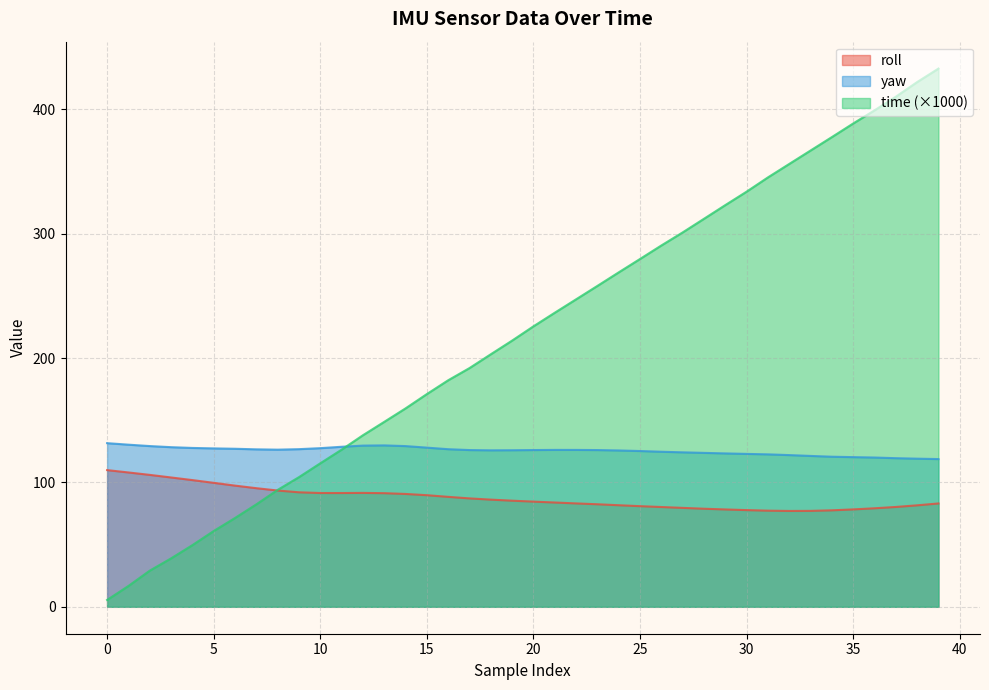

What is the spread (max minus min) of values at 4?

78.2